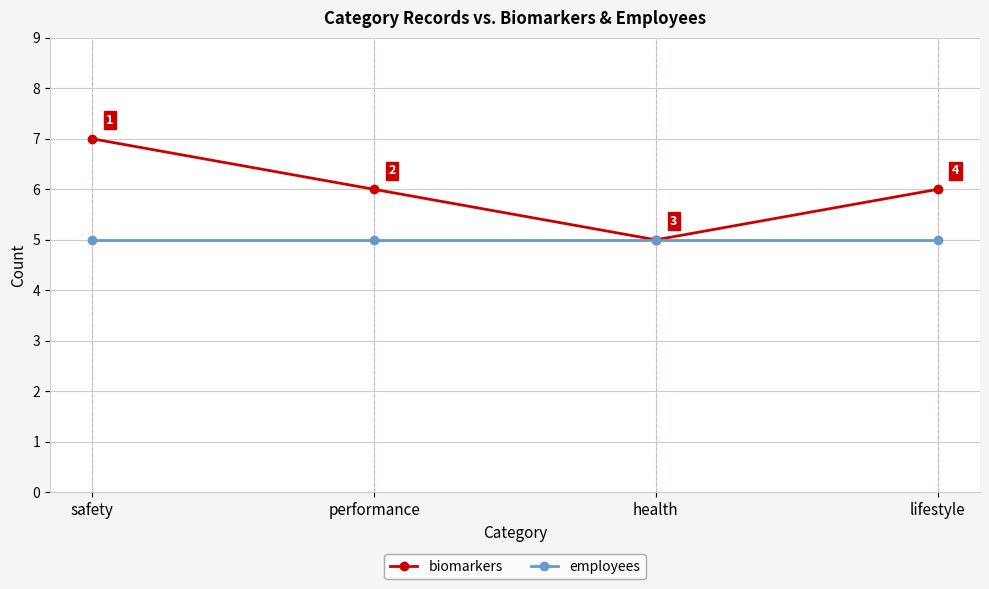

Is the value of biomarkers at lifestyle greater than the value of employees at lifestyle?

Yes